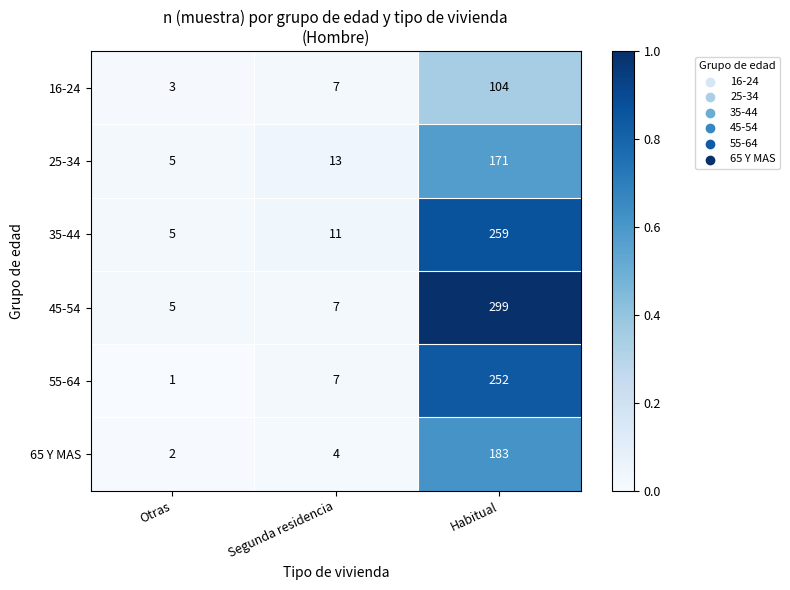

Where is 25-34 nearest to the value 88?

Segunda residencia